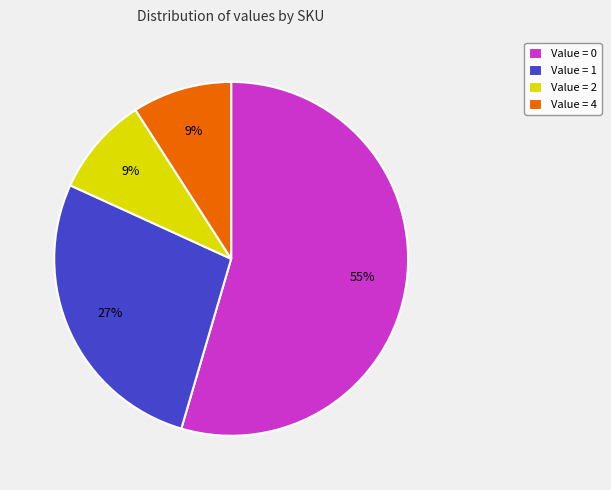

True or false: Value = 4 accounts for 1% of the total.

False